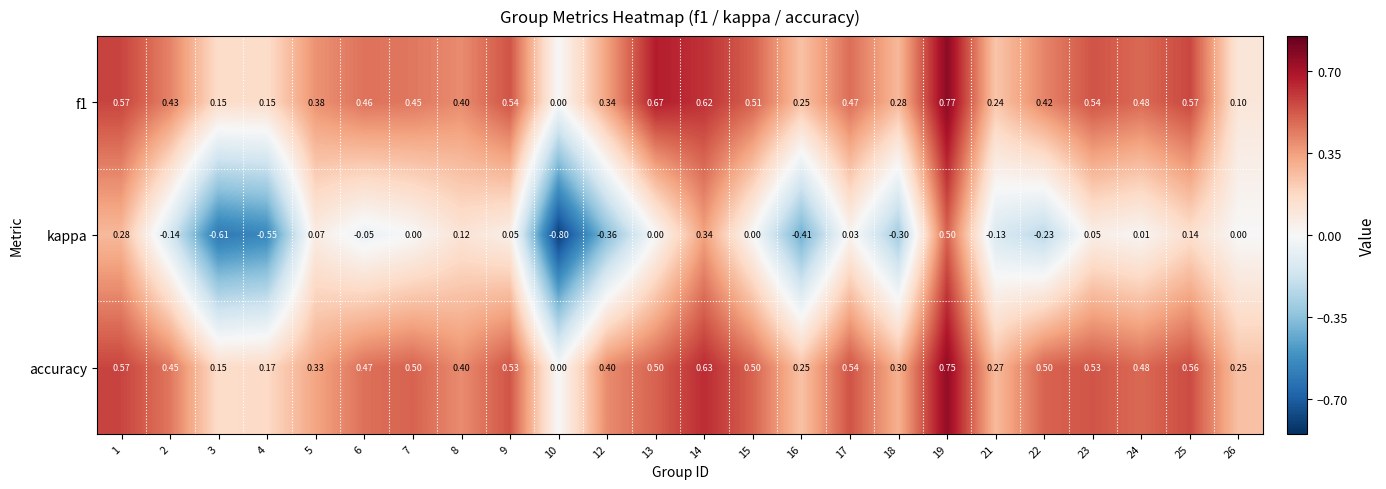

Is the value of kappa at 10 greater than the value of accuracy at 6?

No